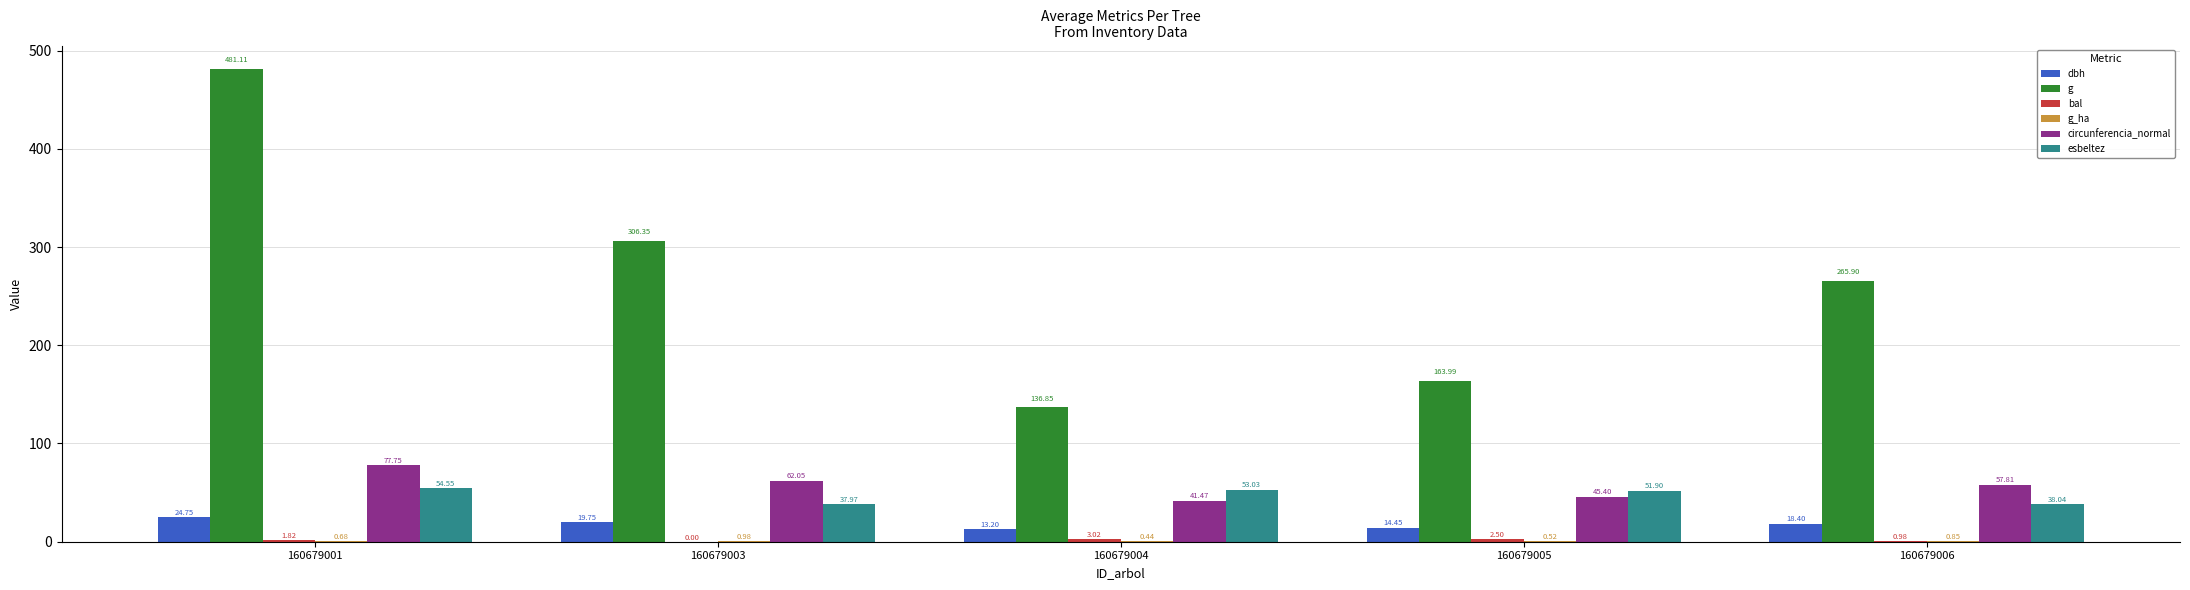

Are the bars grouped side by side (vs. stacked)?

Yes